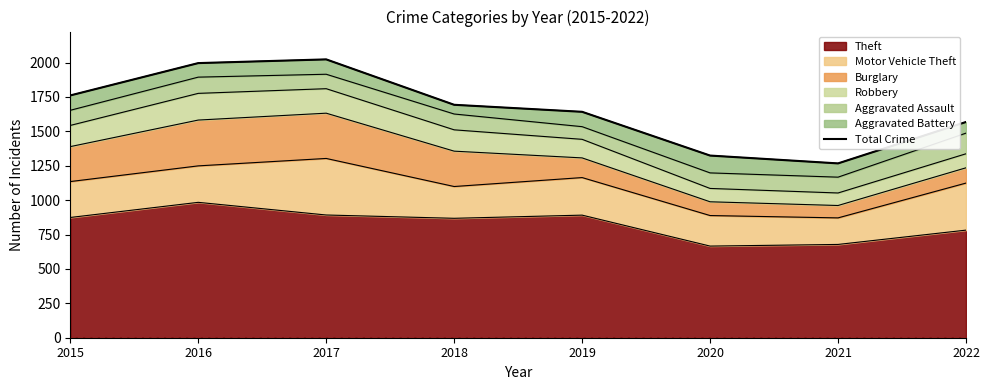

Where is the data nearest to the value 1645?

2019